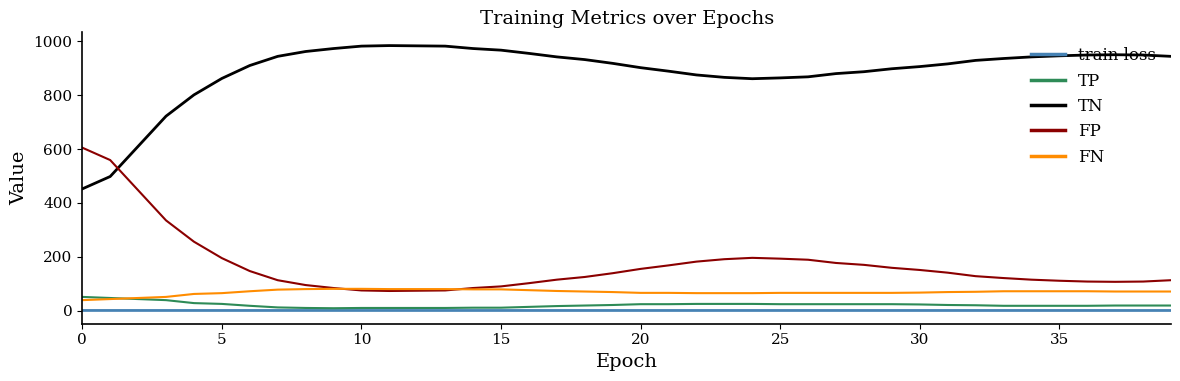

Which series has the largest total across all categories?

TN